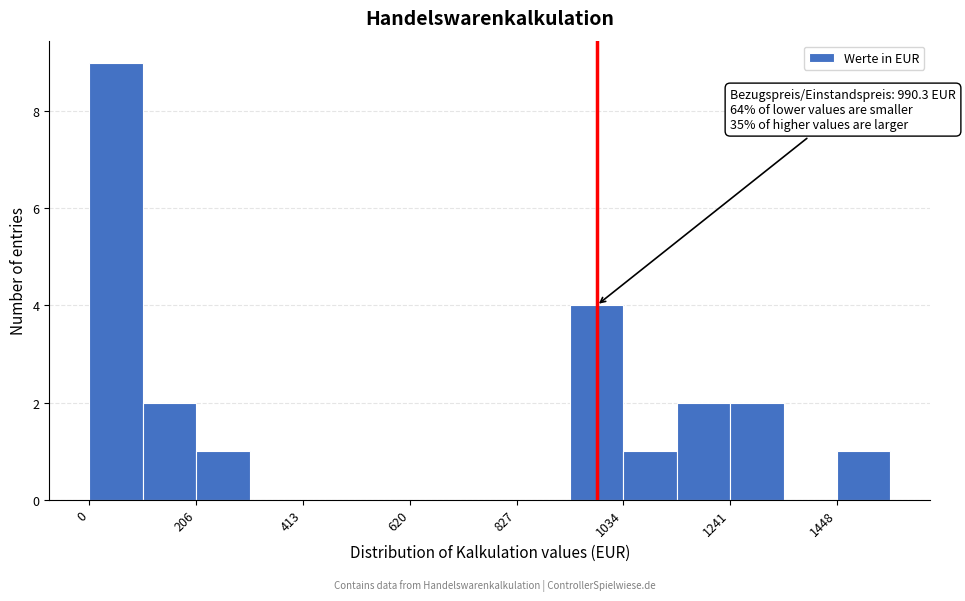

Around what value on the x-axis is the tallest bar? Give the approximate position of its centre, as read against the axis.

50